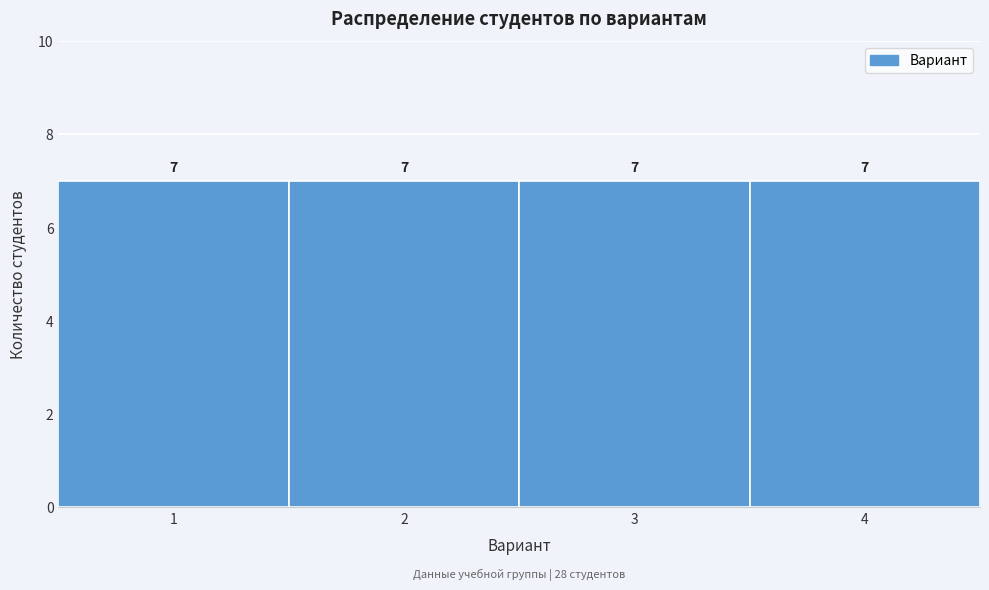

Reading left to right, list every bar in this chart as the range it spans on the x-axis followed by its height.

0.5 to 1.5: 7
1.5 to 2.5: 7
2.5 to 3.5: 7
3.5 to 4.5: 7